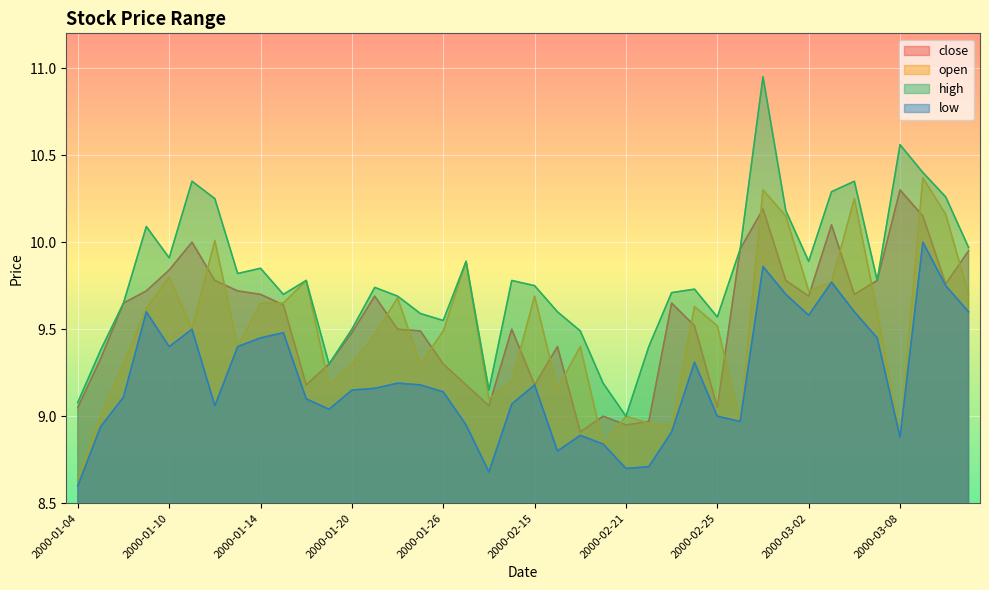

What is the spread (max minus min) of values at 2000-03-07?

0.3